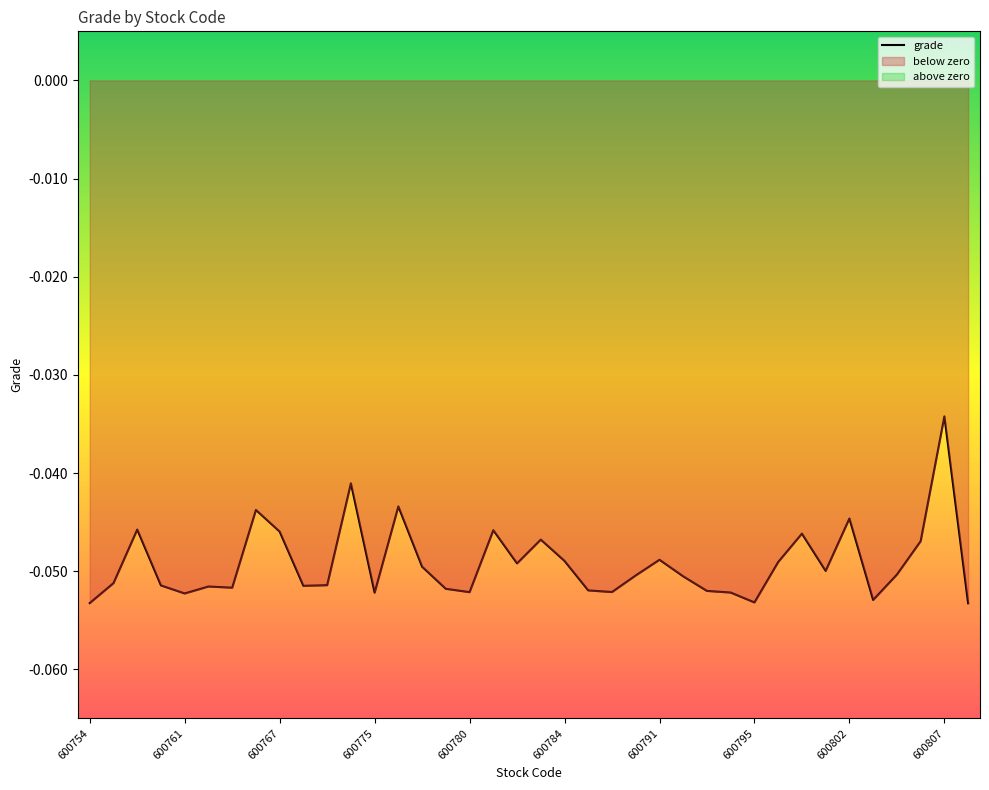

What is the sum of all values?

-1.9